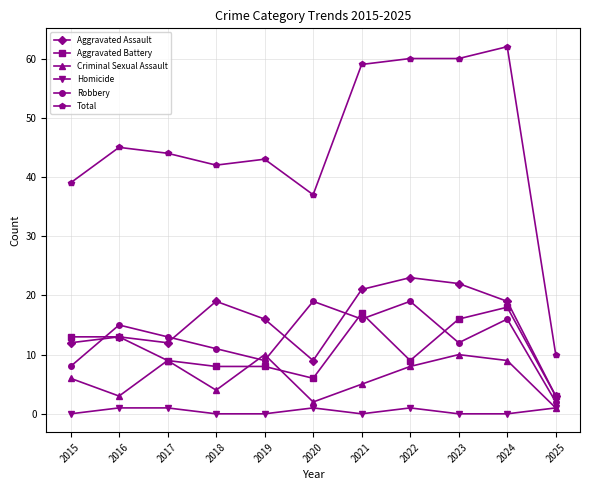

What is the value of the Robbery point at the 11th from the left?

2